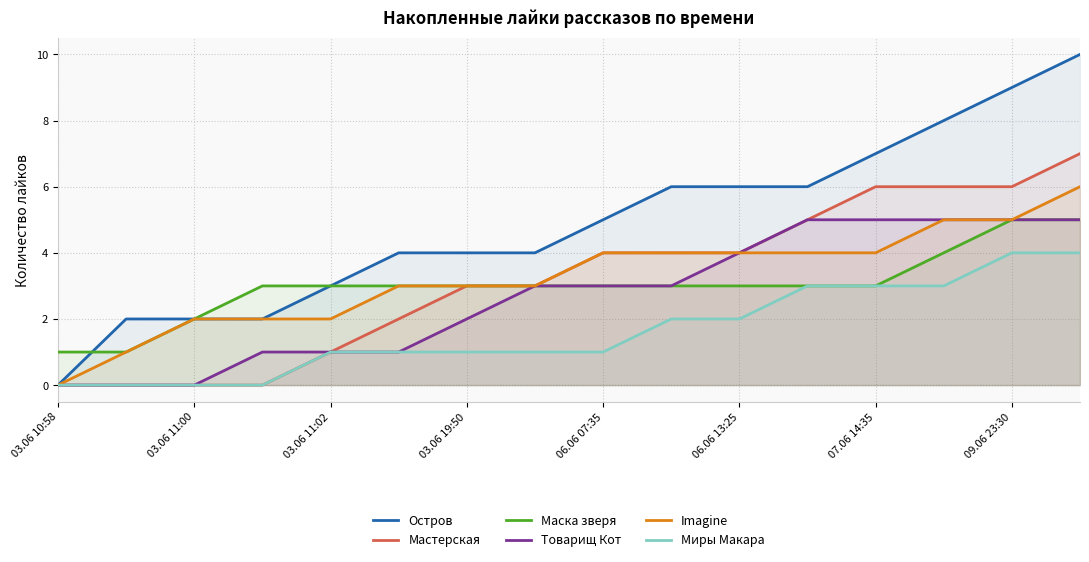

What are all the series names shown in the legend?

Остров, Мастерская, Маска зверя, Товарищ Кот, Imagine, Миры Макара